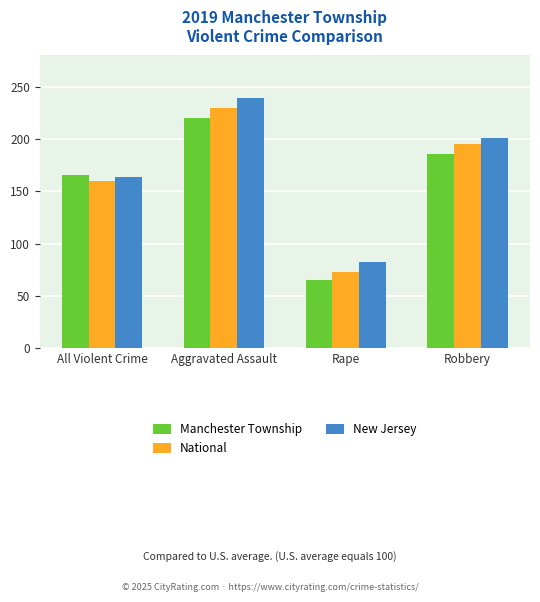

At which category does the chart reach its minimum across all series?

Rape